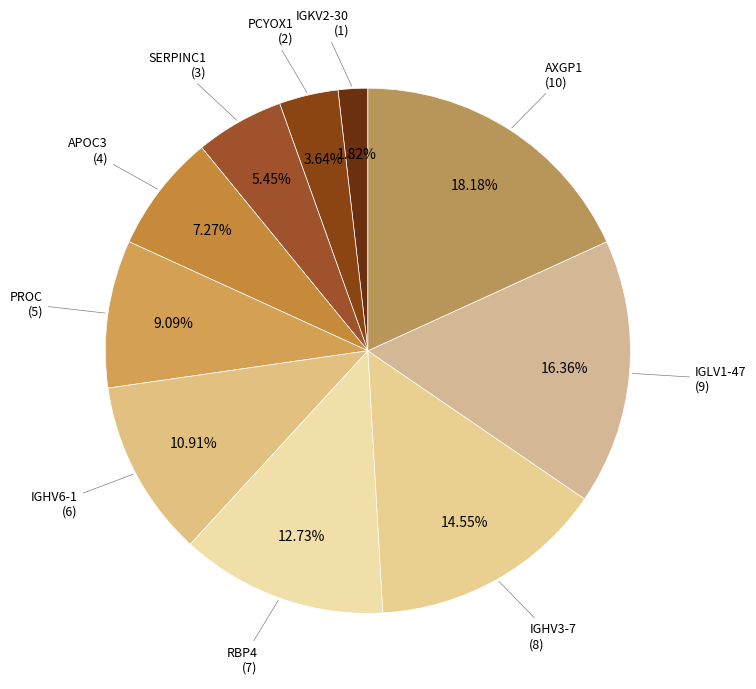

Count the number of slices in the pie.

10